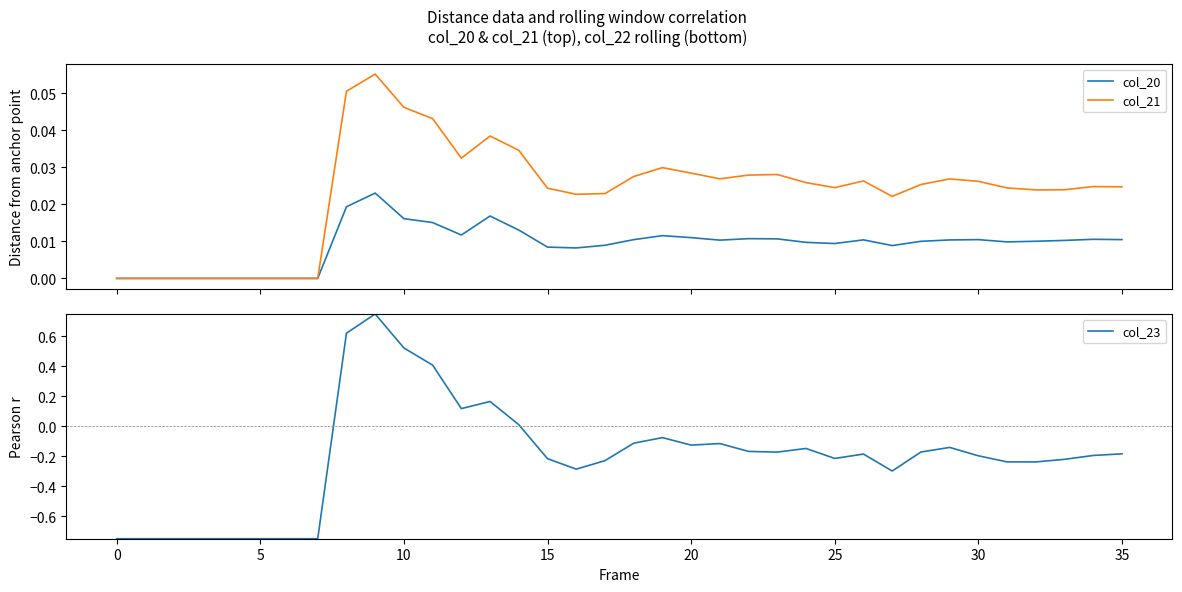

What is the spread (max minus min) of values at 5?

0.8